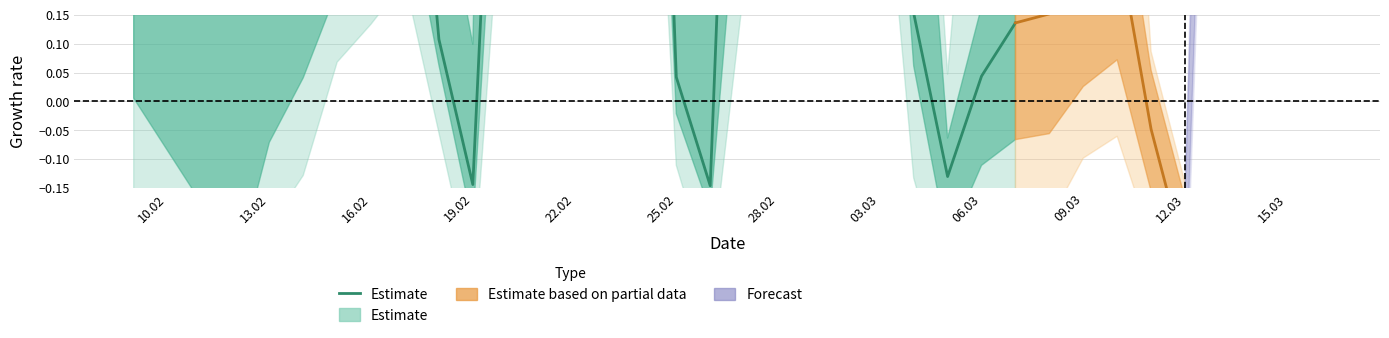

Where does the data first go above 1?

10.02